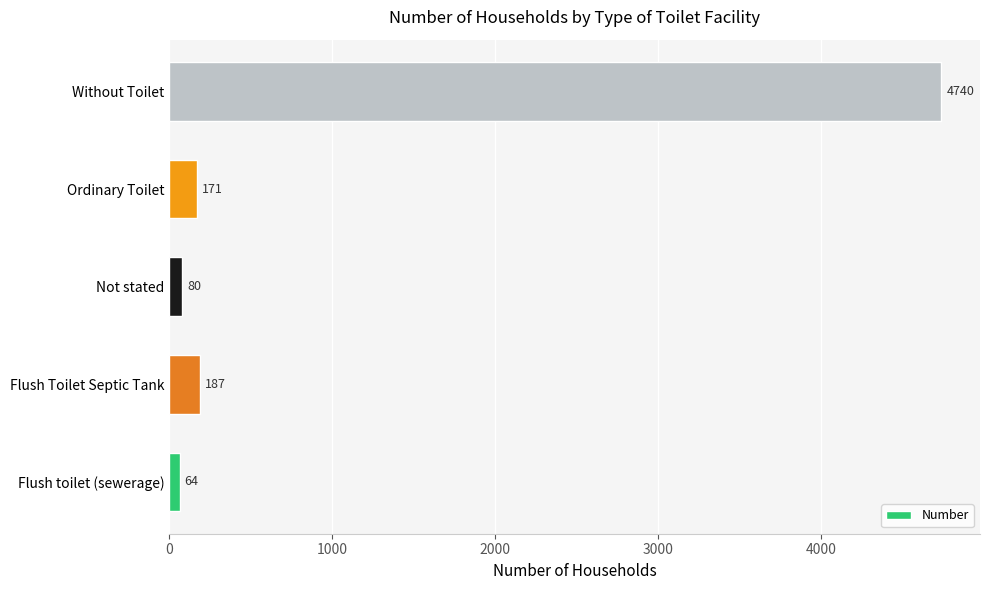

How many series are shown in this chart?

1